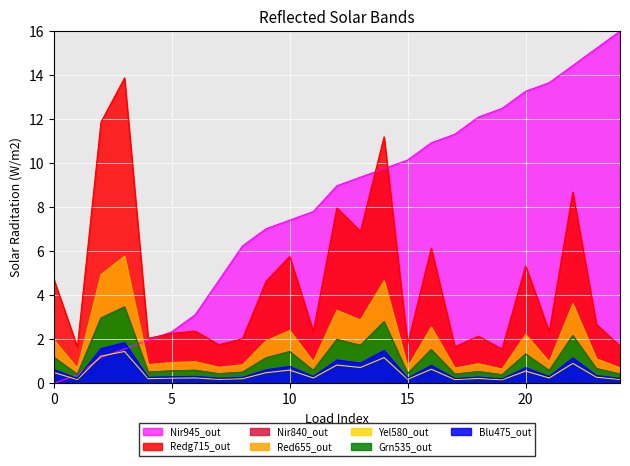

How many lines are shown in the chart?

7